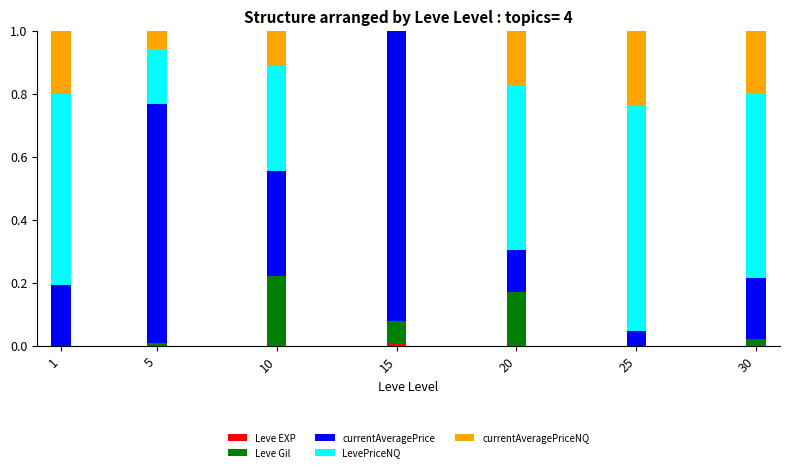

Does the chart contain stacked bars?

Yes